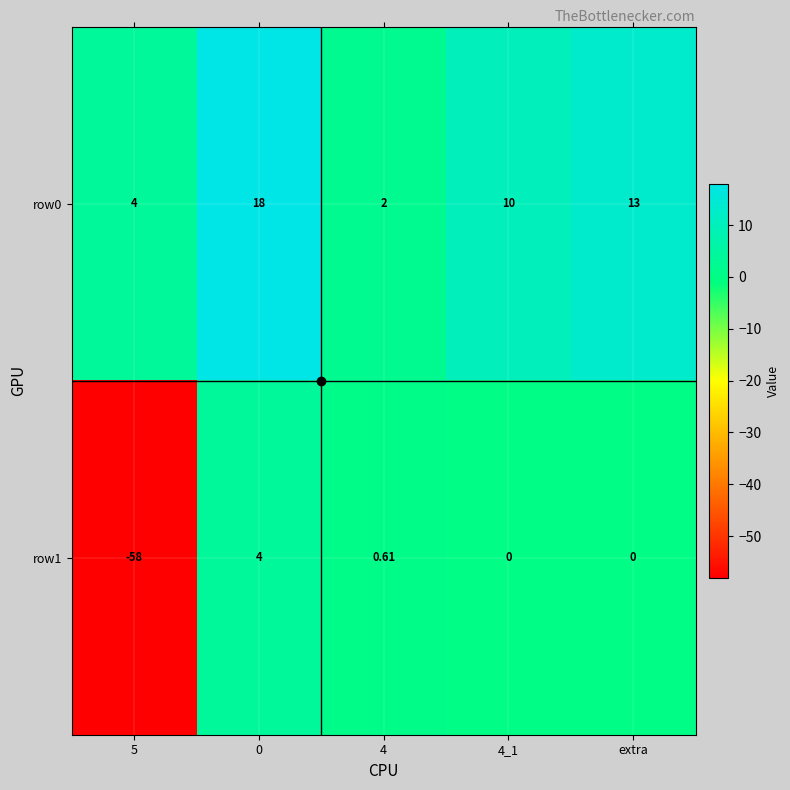

Is the value of row1 at 5 greater than the value of row0 at extra?

No